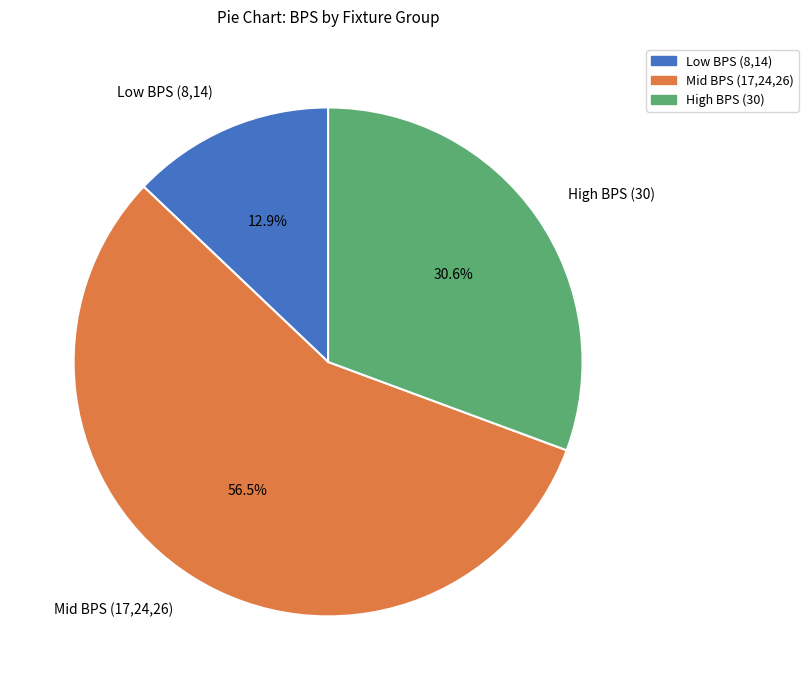

What portion of the pie excludes High BPS (30)?

69.4%